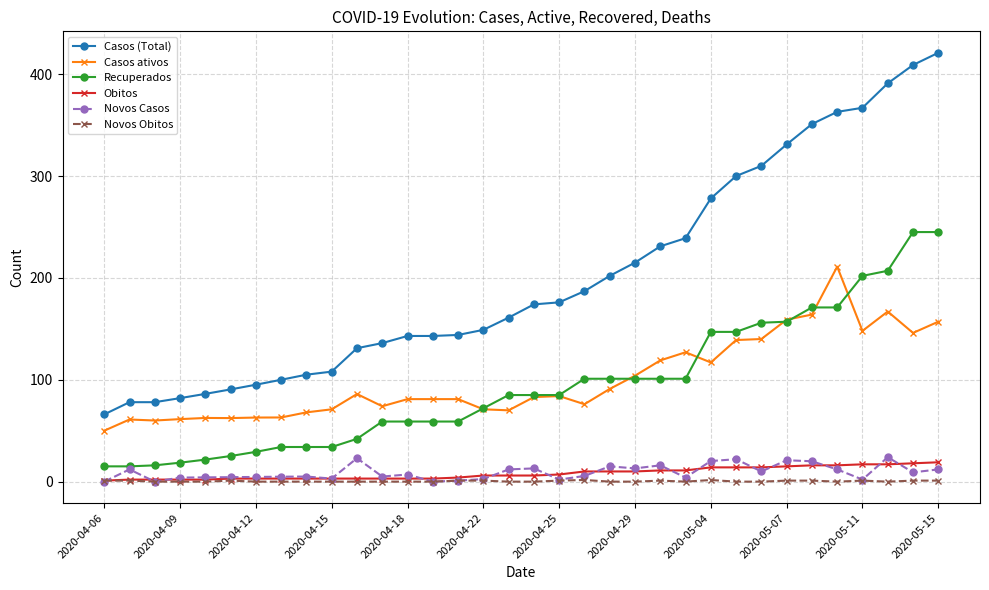

Which series has the widest spread of values?

Casos (Total)